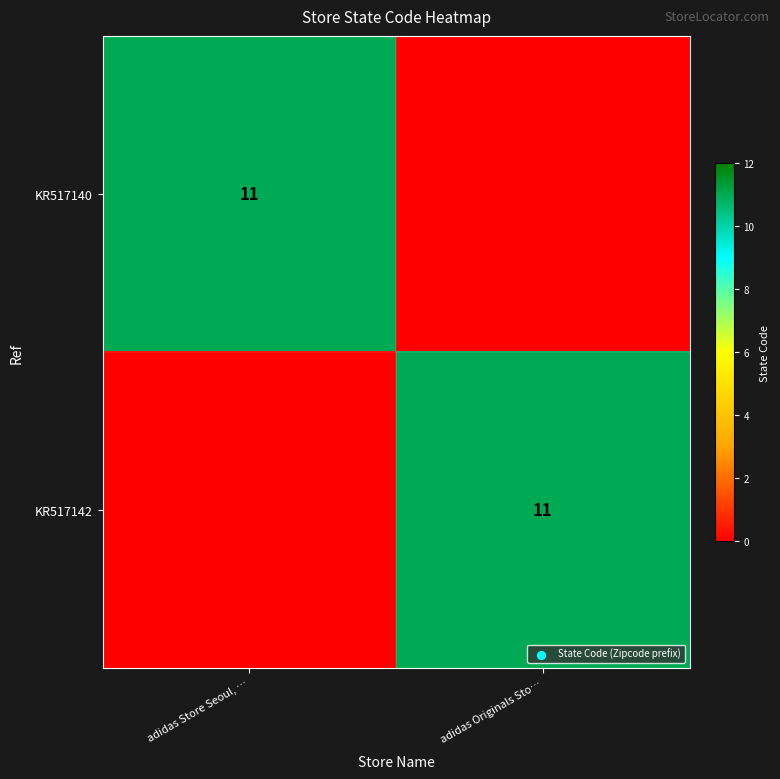

The value of KR517140 at adidas Store Seoul, … is 4. True or false?

False